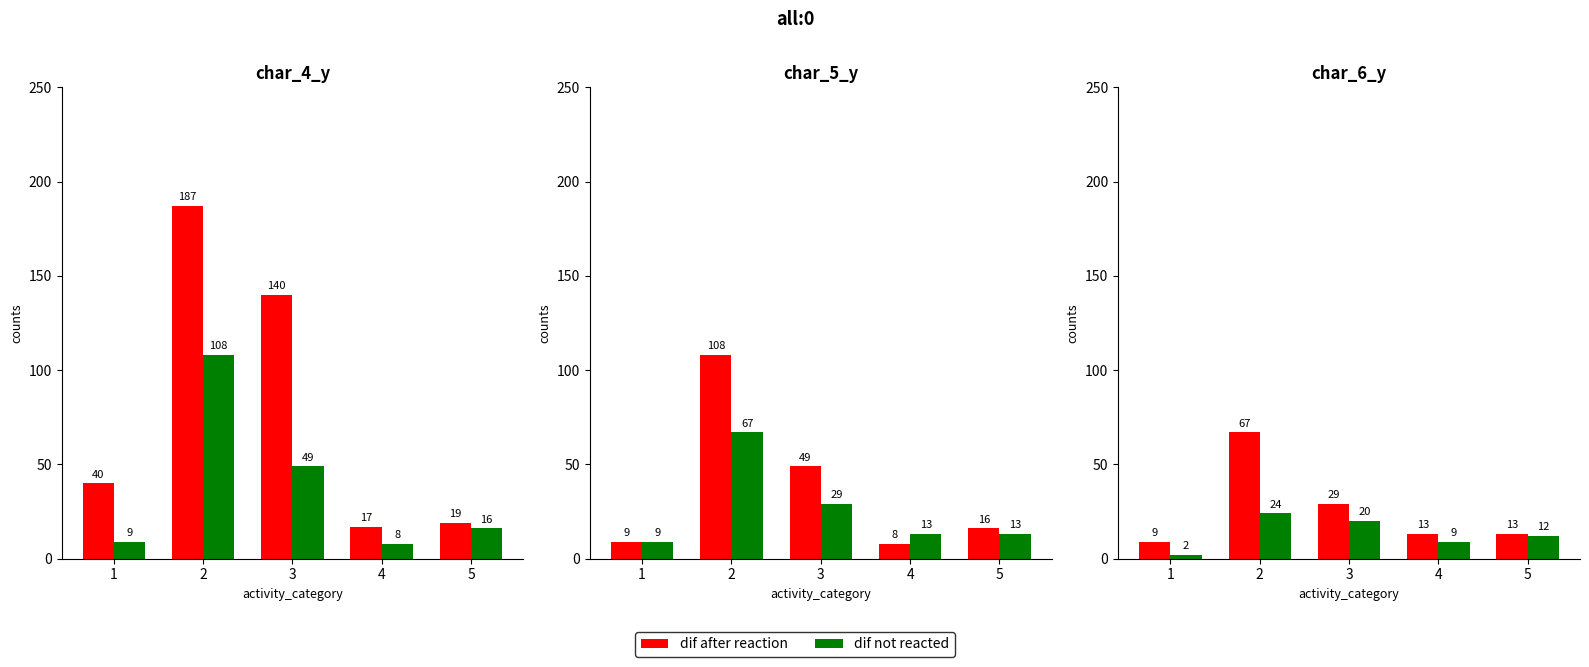

Are the bars grouped side by side (vs. stacked)?

Yes